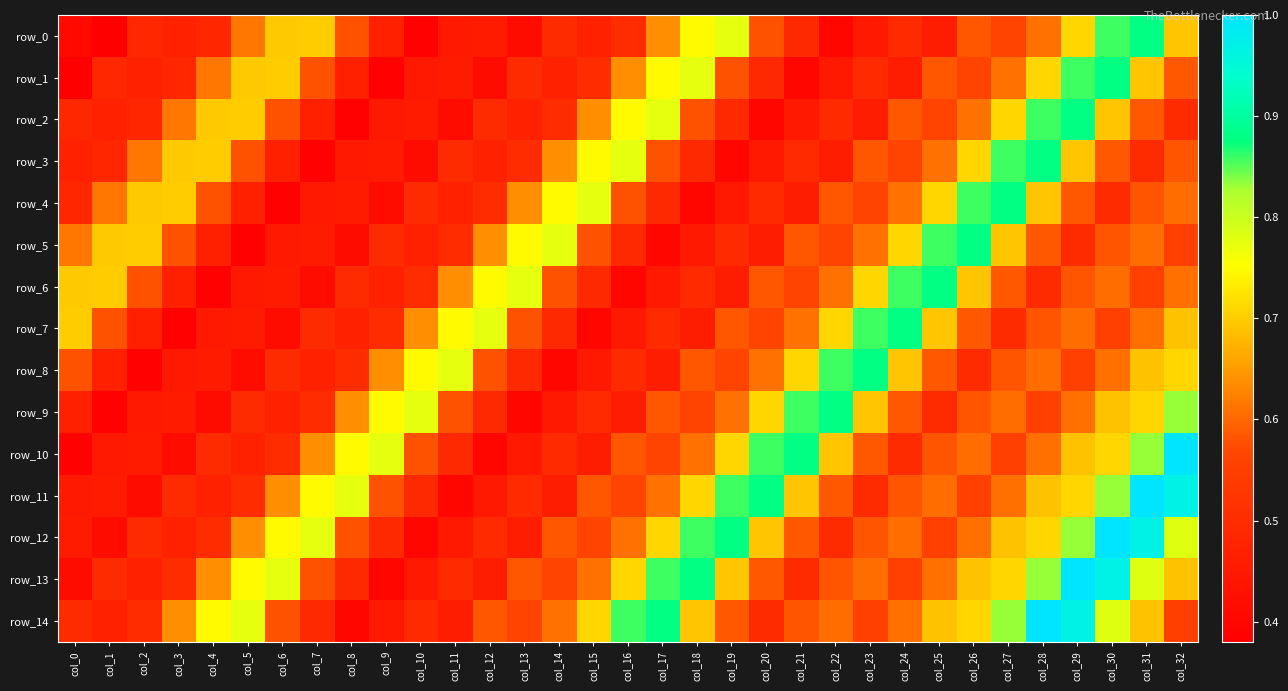

What is the sum of the row_8 values at col_24 and col_17?

1.2